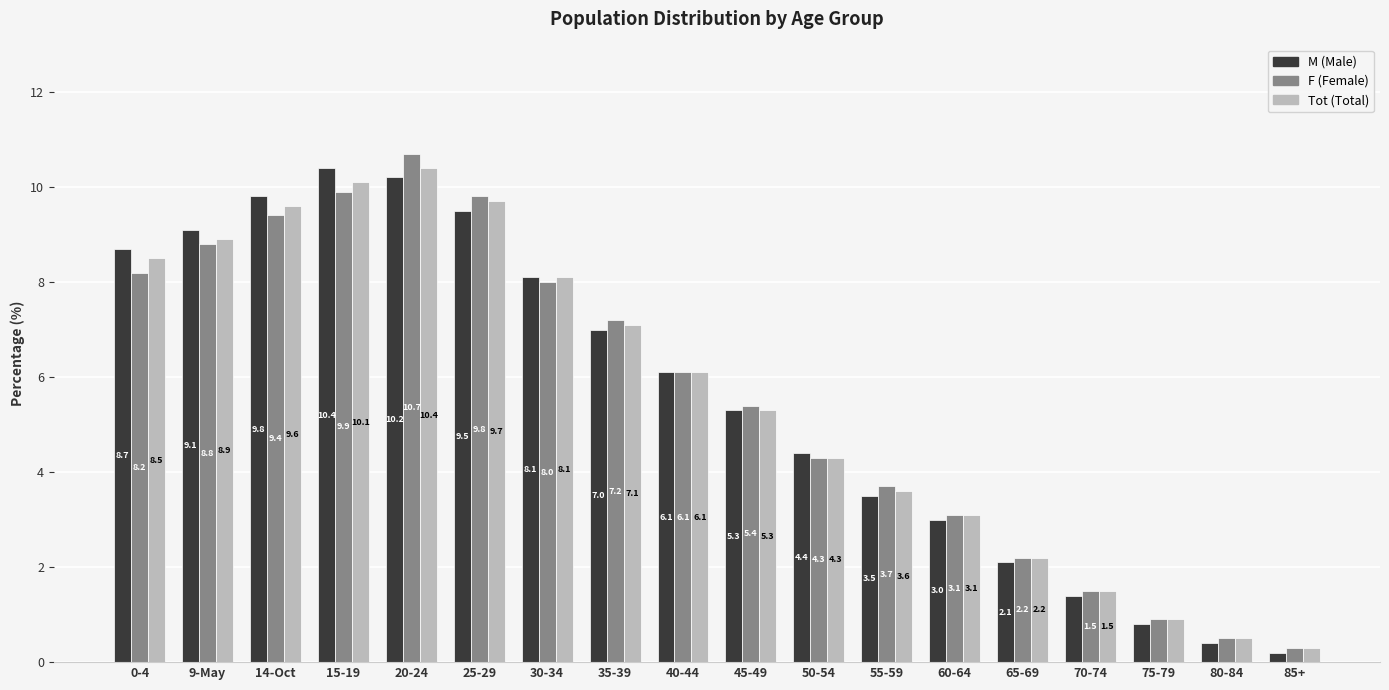

At which category is the sum across all series the highest?

20-24